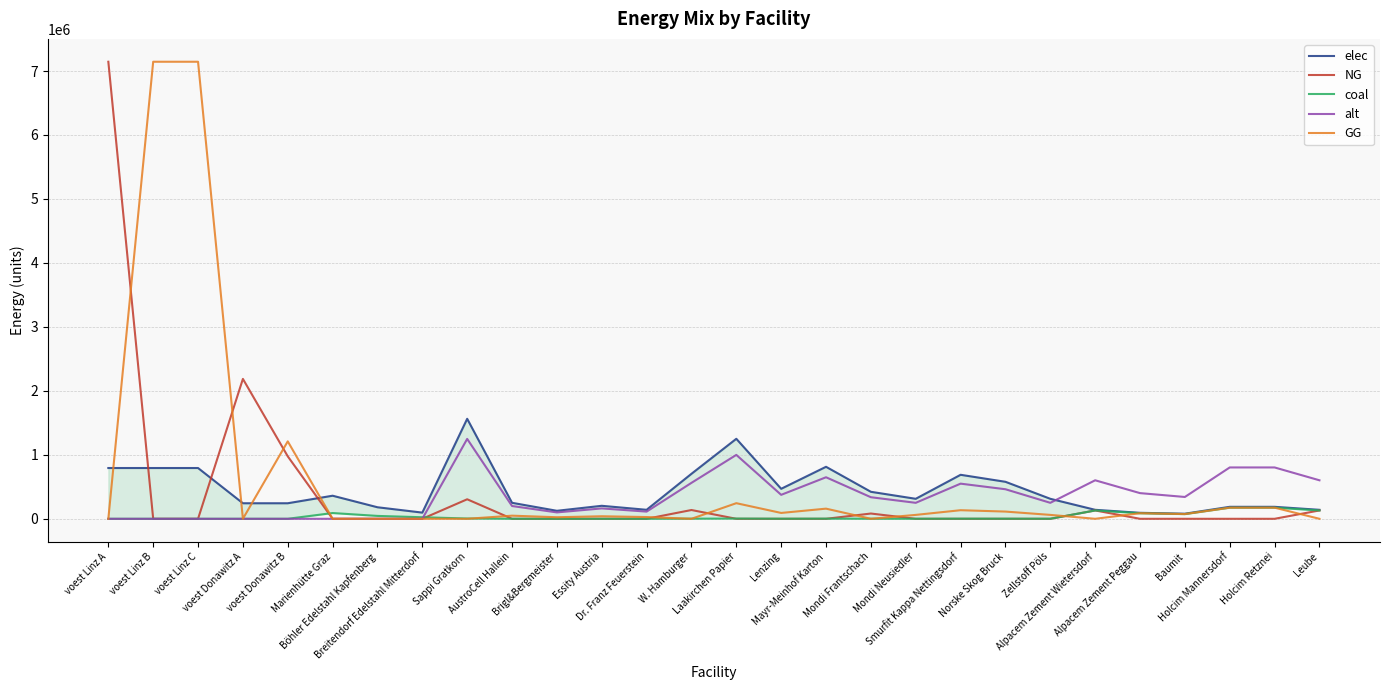

Reading left to right, what are all the values shown in this chart?

elec: voest Linz A=793870.4	voest Linz B=793870.4	voest Linz C=793870.4	voest Donawitz A=242990.7	voest Donawitz B=242990.7	Marienhütte Graz=360800.0	Böhler Edelstahl Kapfenberg=180400.0	Breitendorf Edelstahl Mitterdorf=96800.0	Sappi Gratkorn=1563313.3	AustroCell Hallein=250130.1	Brigl&Bergmeister=125065.1	Essity Austria=203230.7	Dr. Franz Feuerstein=140698.2	W. Hamburger=703491.0	Laakirchen Papier=1250650.6	Lenzing=468994.0	Mayr-Meinhof Karton=812922.9	Mondi Frantschach=422094.6	Mondi Neusiedler=312662.7	Smurfit Kappa Nettingsdorf=687857.8	Norske Skog Bruck=578425.9	Zellstoff Pöls=312662.7	Alpacem Zement Wietersdorf=140466.7	Alpacem Zement Peggau=93644.4	Baumit=79597.8	Holcim Mannersdorf=187288.9	Holcim Retznei=187288.9	Leube=140466.7
NG: voest Linz A=7144833.3	voest Linz B=0.0	voest Linz C=0.0	voest Donawitz A=2186916.7	voest Donawitz B=976438.3	Marienhütte Graz=0.0	Böhler Edelstahl Kapfenberg=0.0	Breitendorf Edelstahl Mitterdorf=0.0	Sappi Gratkorn=305115.3	AustroCell Hallein=0.0	Brigl&Bergmeister=0.0	Essity Austria=0.0	Dr. Franz Feuerstein=0.0	W. Hamburger=137301.9	Laakirchen Papier=0.0	Lenzing=0.0	Mayr-Meinhof Karton=0.0	Mondi Frantschach=82381.1	Mondi Neusiedler=0.0	Smurfit Kappa Nettingsdorf=0.0	Norske Skog Bruck=0.0	Zellstoff Pöls=0.0	Alpacem Zement Wietersdorf=130433.3	Alpacem Zement Peggau=0.0	Baumit=0.0	Holcim Mannersdorf=0.0	Holcim Retznei=0.0	Leube=130433.3
coal: voest Linz A=0.0	voest Linz B=0.0	voest Linz C=0.0	voest Donawitz A=0.0	voest Donawitz B=0.0	Marienhütte Graz=90200.0	Böhler Edelstahl Kapfenberg=45100.0	Breitendorf Edelstahl Mitterdorf=24200.0	Sappi Gratkorn=4602.0	AustroCell Hallein=736.3	Brigl&Bergmeister=368.2	Essity Austria=598.3	Dr. Franz Feuerstein=414.2	W. Hamburger=2070.9	Laakirchen Papier=3681.6	Lenzing=1380.6	Mayr-Meinhof Karton=2393.1	Mondi Frantschach=1242.5	Mondi Neusiedler=920.4	Smurfit Kappa Nettingsdorf=2024.9	Norske Skog Bruck=1702.8	Zellstoff Pöls=920.4	Alpacem Zement Wietersdorf=130433.3	Alpacem Zement Peggau=86955.6	Baumit=73912.2	Holcim Mannersdorf=173911.1	Holcim Retznei=173911.1	Leube=130433.3
alt: voest Linz A=0.0	voest Linz B=0.0	voest Linz C=0.0	voest Donawitz A=0.0	voest Donawitz B=0.0	Marienhütte Graz=0.0	Böhler Edelstahl Kapfenberg=0.0	Breitendorf Edelstahl Mitterdorf=0.0	Sappi Gratkorn=1248687.1	AustroCell Hallein=199789.9	Brigl&Bergmeister=99895.0	Essity Austria=162329.3	Dr. Franz Feuerstein=112381.8	W. Hamburger=561909.2	Laakirchen Papier=998949.7	Lenzing=374606.1	Mayr-Meinhof Karton=649317.3	Mondi Frantschach=337145.5	Mondi Neusiedler=249737.4	Smurfit Kappa Nettingsdorf=549422.3	Norske Skog Bruck=462014.2	Zellstoff Pöls=249737.4	Alpacem Zement Wietersdorf=602000.0	Alpacem Zement Peggau=401333.3	Baumit=341133.3	Holcim Mannersdorf=802666.7	Holcim Retznei=802666.7	Leube=602000.0
GG: voest Linz A=0.0	voest Linz B=7144833.3	voest Linz C=7144833.3	voest Donawitz A=0.0	voest Donawitz B=1210478.4	Marienhütte Graz=0.0	Böhler Edelstahl Kapfenberg=0.0	Breitendorf Edelstahl Mitterdorf=0.0	Sappi Gratkorn=0.0	AustroCell Hallein=48818.4	Brigl&Bergmeister=24409.2	Essity Austria=39665.0	Dr. Franz Feuerstein=27460.4	W. Hamburger=0.0	Laakirchen Papier=244092.2	Lenzing=91534.6	Mayr-Meinhof Karton=158660.0	Mondi Frantschach=0.0	Mondi Neusiedler=61023.1	Smurfit Kappa Nettingsdorf=134250.7	Norske Skog Bruck=112892.7	Zellstoff Pöls=61023.1	Alpacem Zement Wietersdorf=0.0	Alpacem Zement Peggau=86955.6	Baumit=73912.2	Holcim Mannersdorf=173911.1	Holcim Retznei=173911.1	Leube=0.0